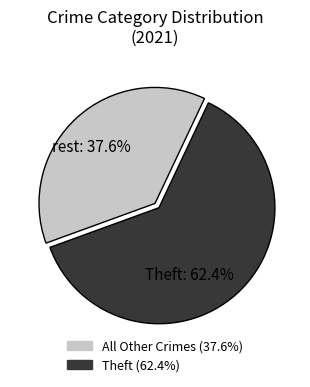

Is there any slice that represents more than half of the pie?

Yes